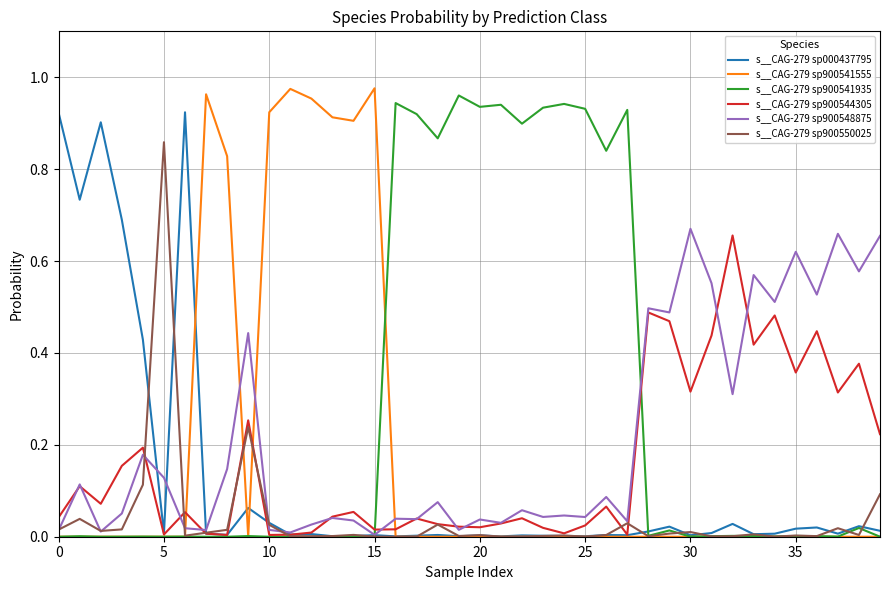

How many lines are shown in the chart?

6